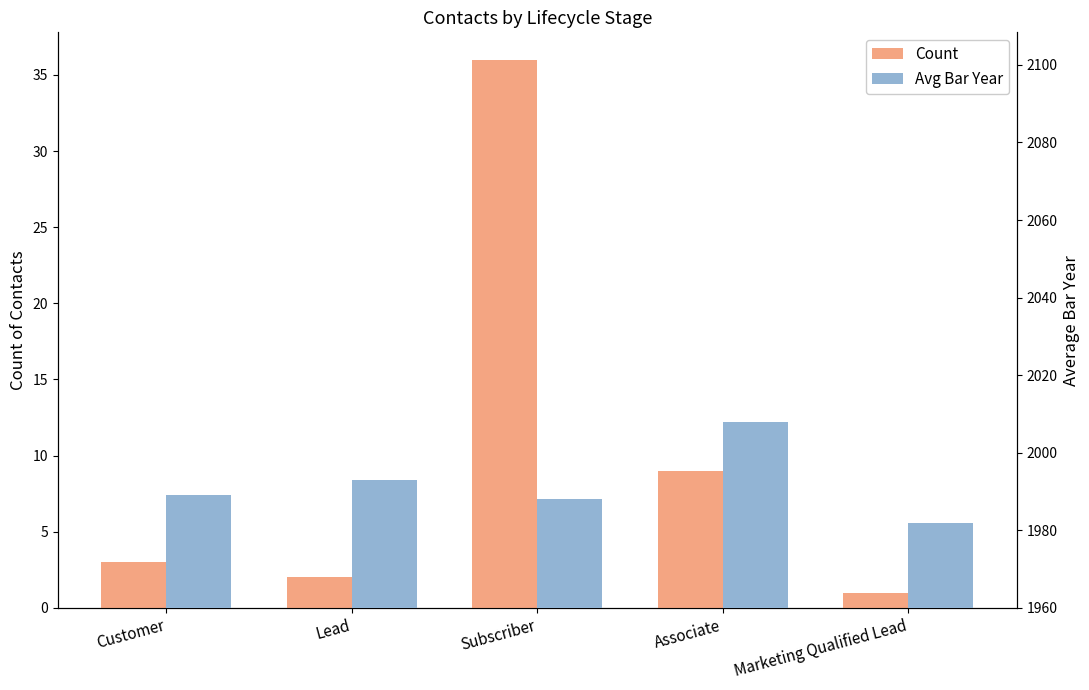

The Count series shows 4 at Lead. True or false?

False